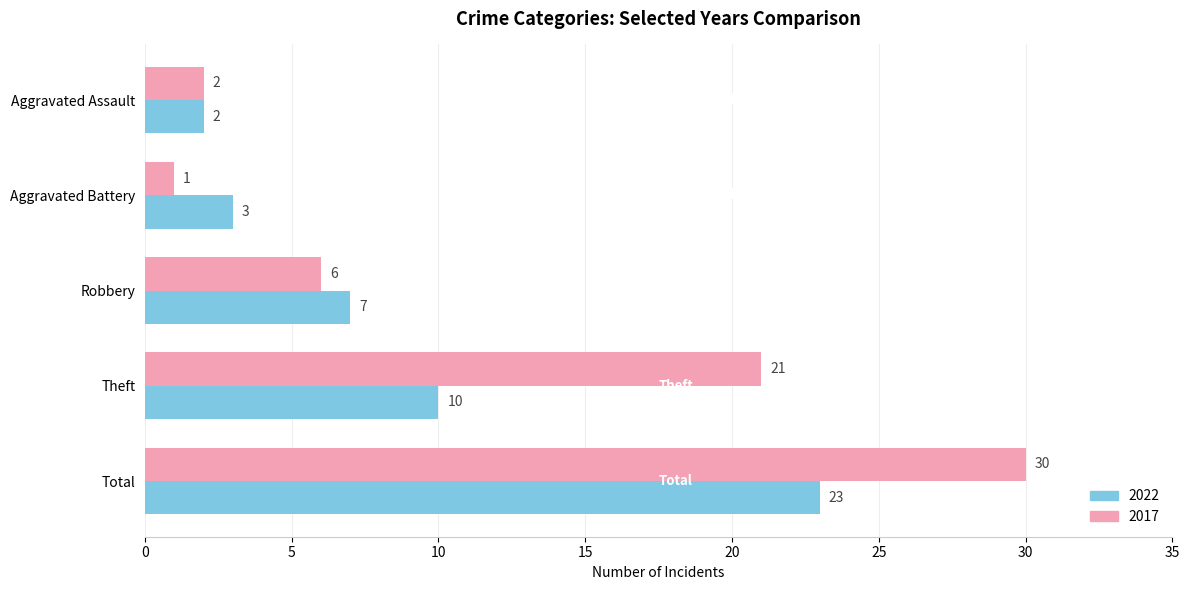

Rank the series by their maximum value, from lowest to highest.

2022, 2017